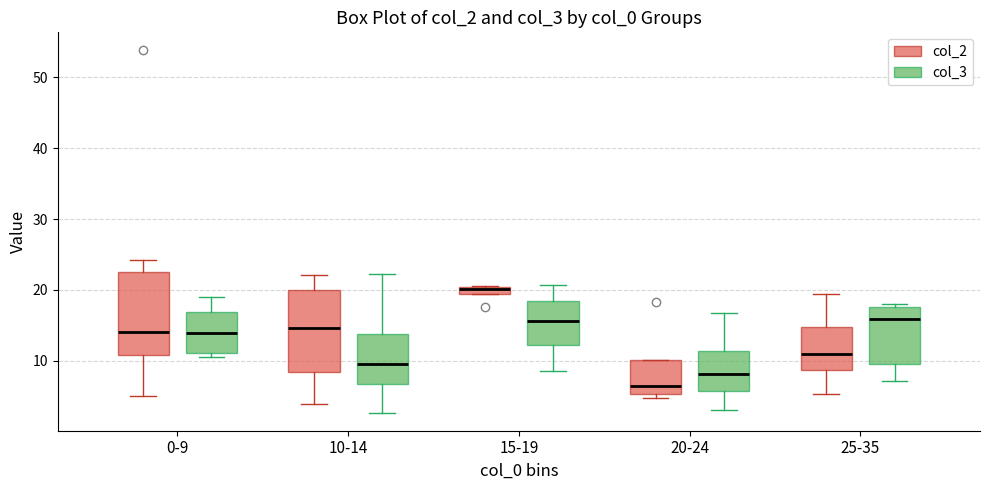

Where is the lower edge of the box for 15-19 (col_2) on the y-axis? The values are not printed on the chart, so give them approximately, as read against the axis.

19